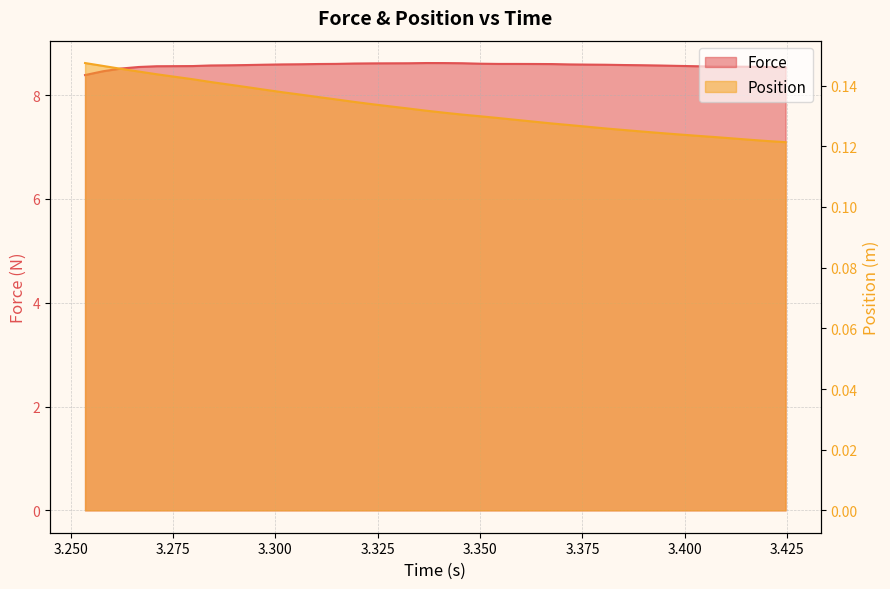

How many lines are shown in the chart?

2